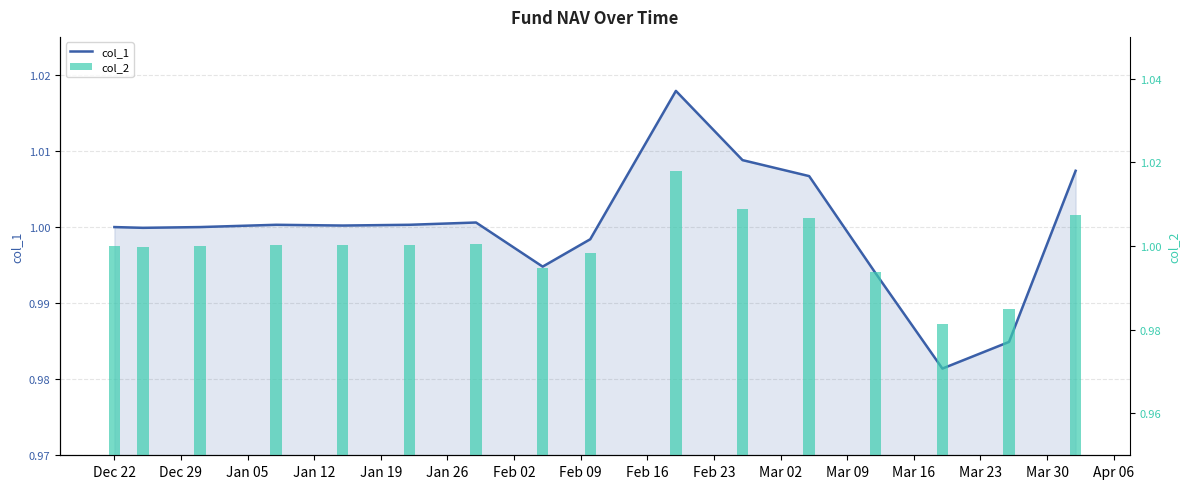

How many data points in col_2 are less than 1?

6